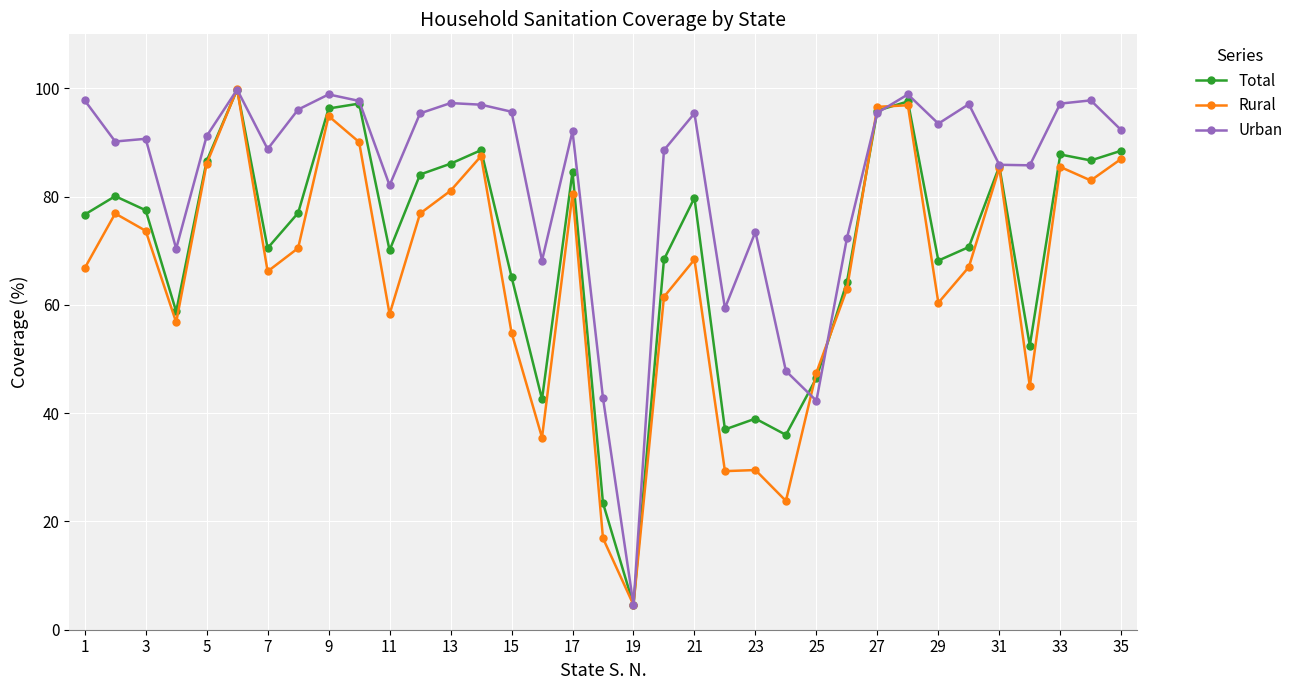

Rank the series by their average value, from lowest to highest.

Rural, Total, Urban